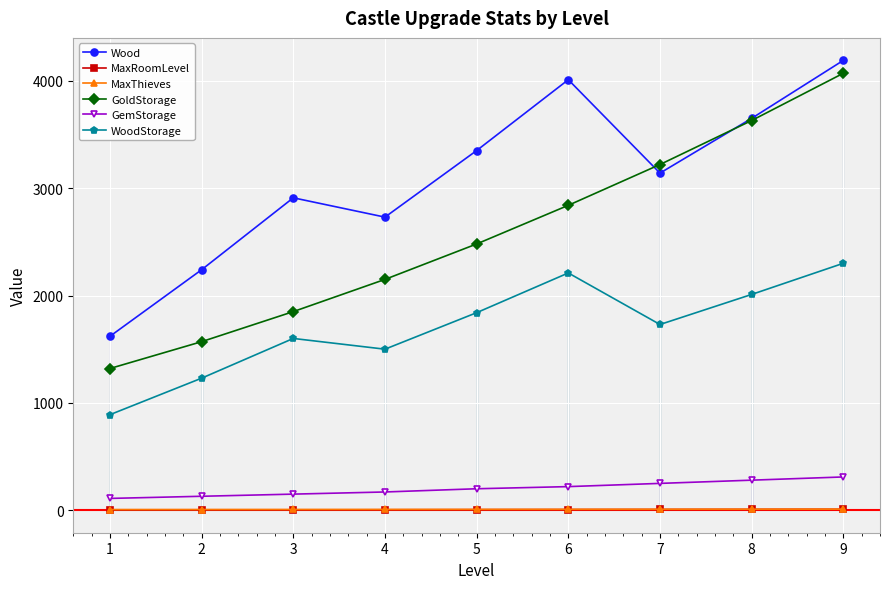

Reading left to right, list all the values displayed in this chart.

Wood: 1620.0	2240.0	2910.0	2730.0	3350.0	4010.0	3140.0	3650.0	4190.0
MaxRoomLevel: 1.0	2.0	3.0	4.0	5.0	6.0	7.0	8.0	9.0
MaxThieves: 6.0	6.5	7.0	7.5	8.0	8.5	9.0	9.5	10.0
GoldStorage: 1320.0	1570.0	1850.0	2150.0	2480.0	2840.0	3220.0	3630.0	4070.0
GemStorage: 110.0	130.0	150.0	170.0	200.0	220.0	250.0	280.0	310.0
WoodStorage: 890.0	1230.0	1600.0	1500.0	1840.0	2210.0	1730.0	2010.0	2300.0